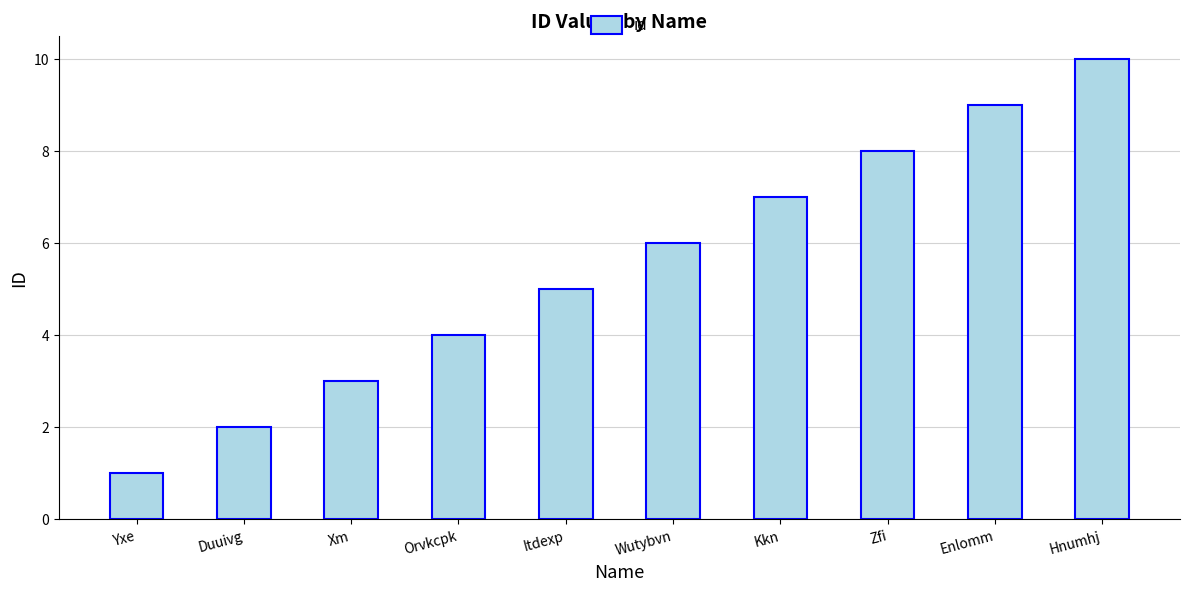

Which label corresponds to the smallest value in the chart?

Yxe